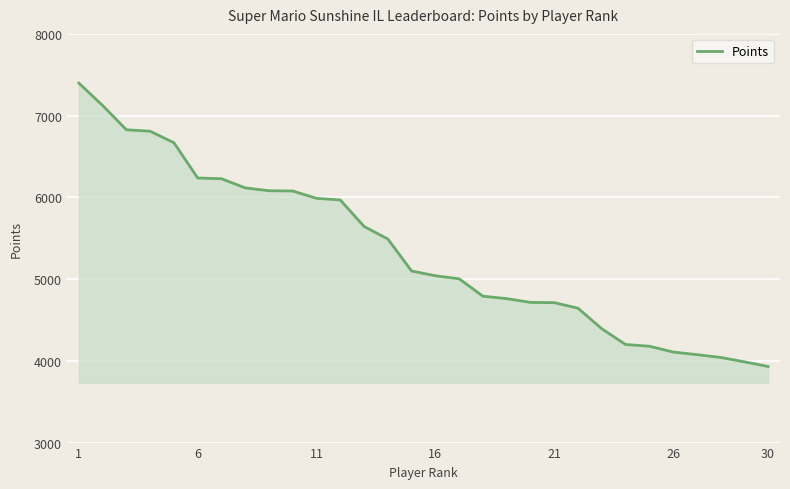

What is the maximum value shown in the chart?

7398